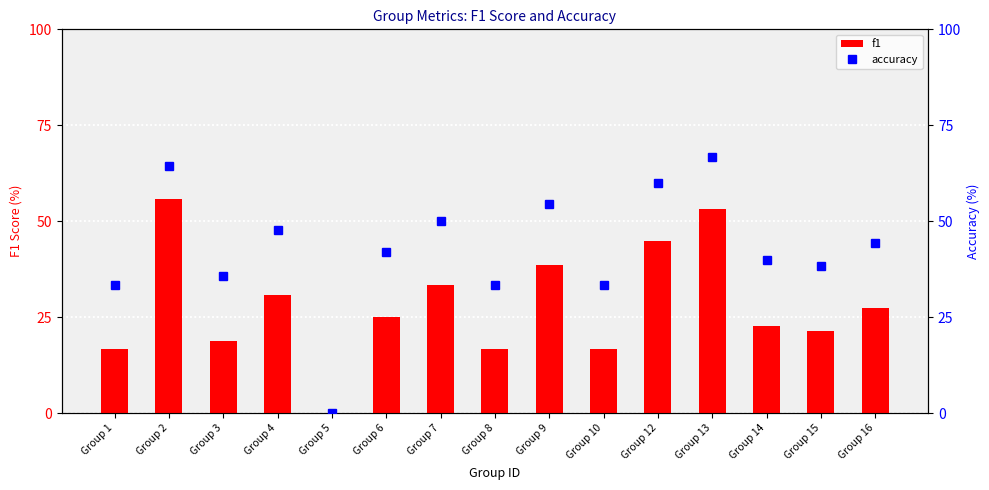

How many values in f1 are above zero?

14